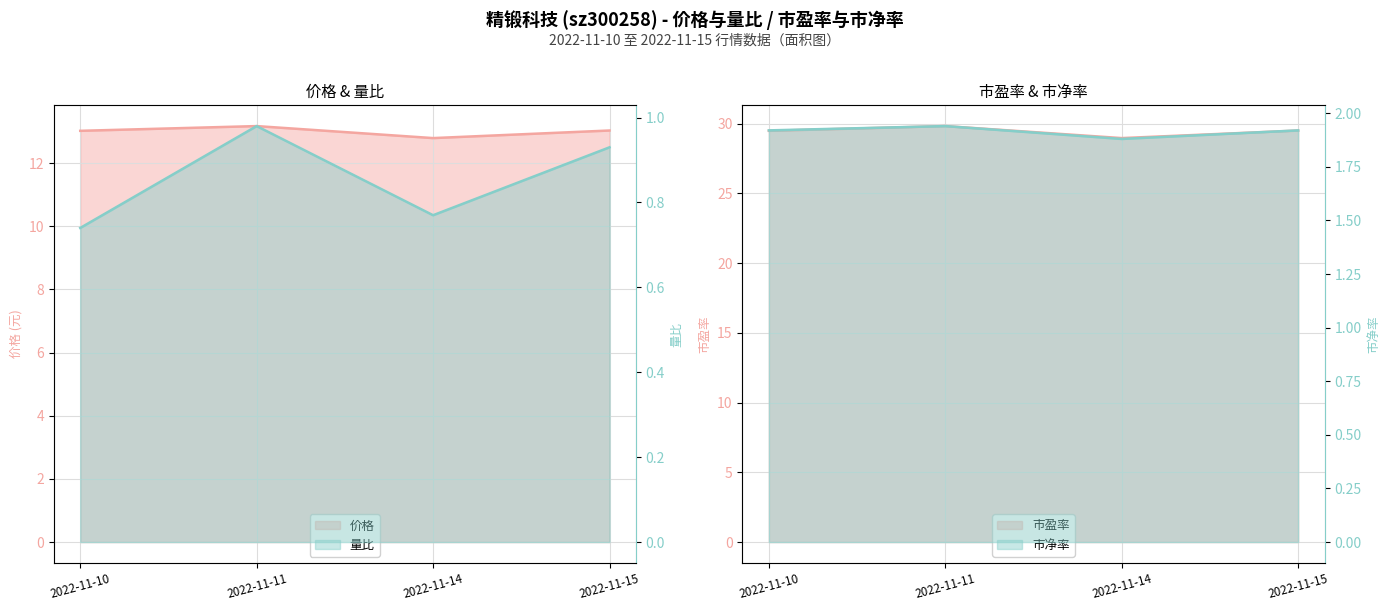

True or false: 量比 and 价格 intersect in this chart.

False